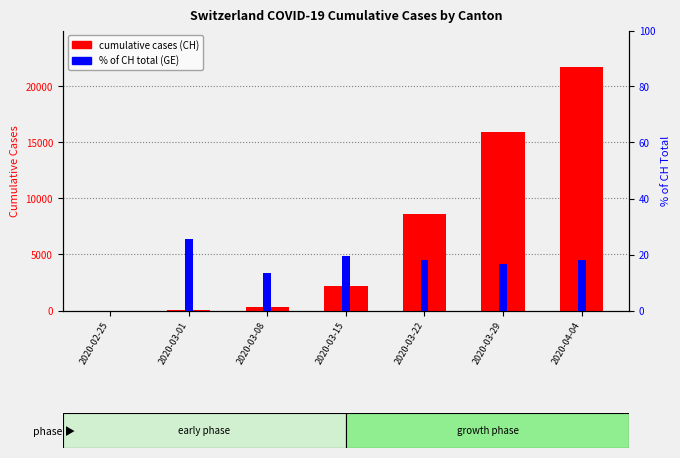

How many values in the cumulative cases (CH) series are below 2165?

3